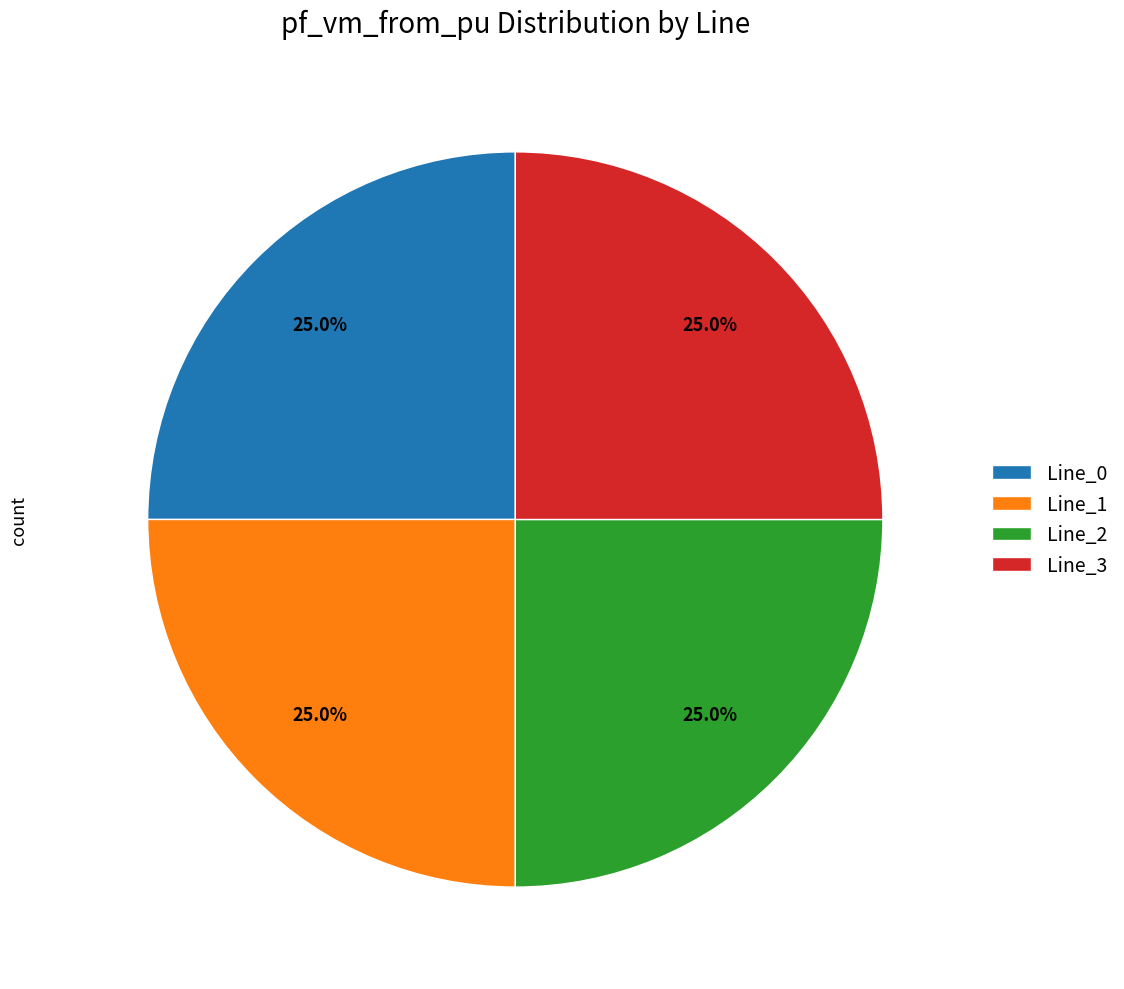

What is the total percentage of Line_2 and Line_3?

50.0%